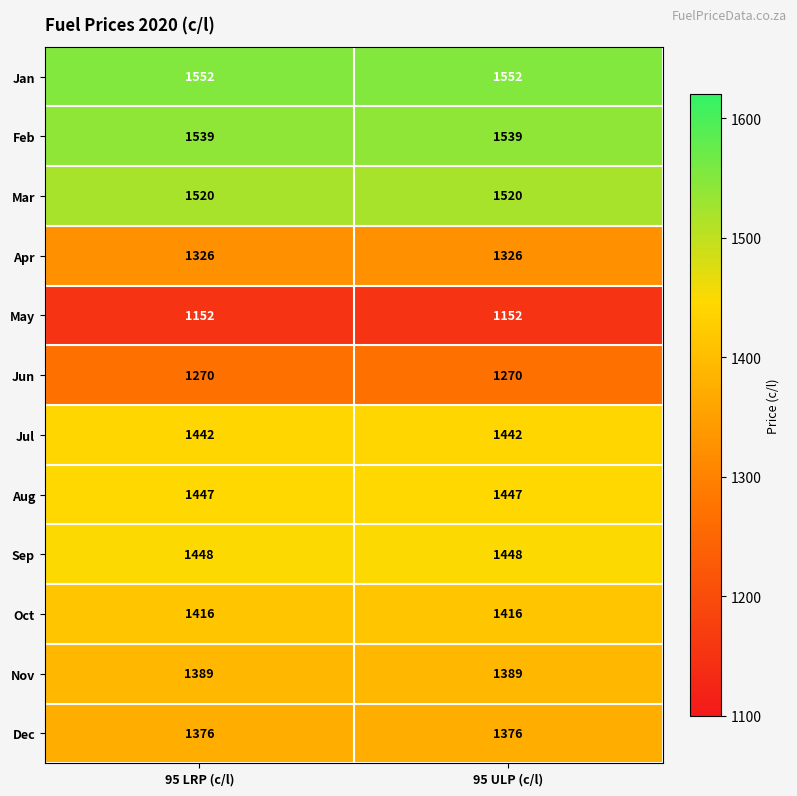

Which series has the largest total across all categories?

Jan